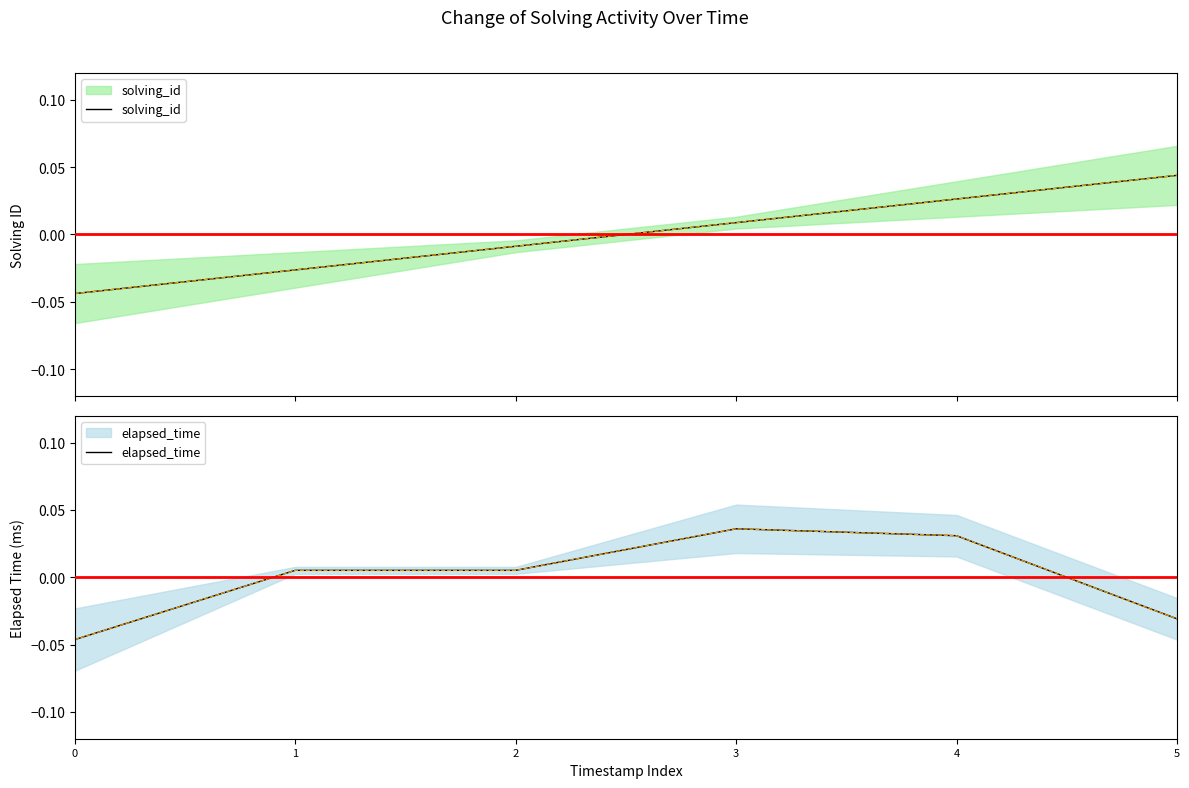

List the series in order of their peak value, lowest first.

elapsed_time, solving_id